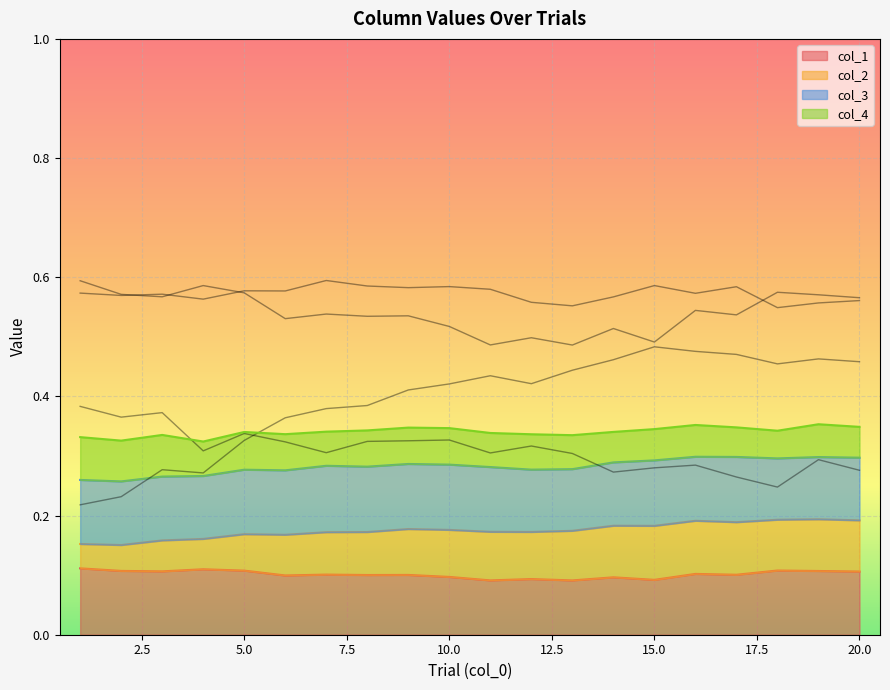

True or false: col_3 has a value of 0.6 at 2.

True